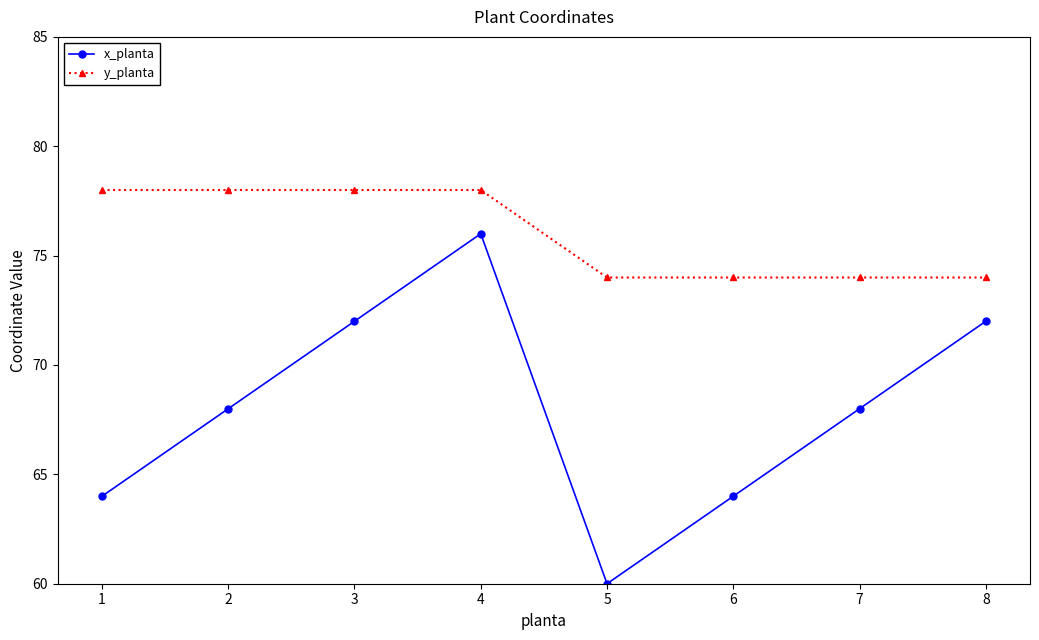

Which series has the largest range (max minus min)?

x_planta